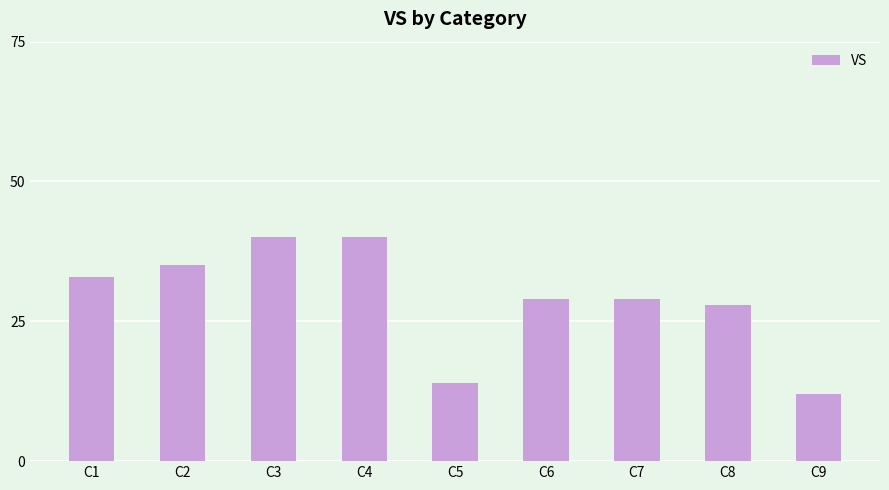

How many data points does each series have?

9